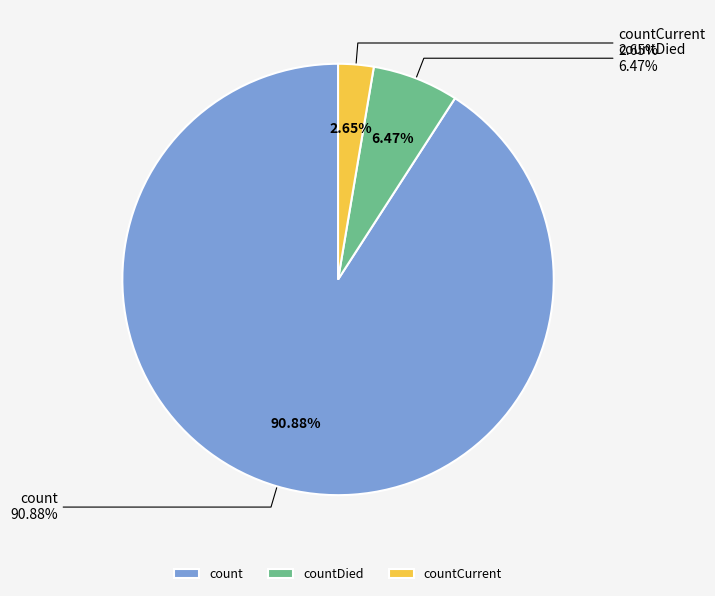

How many slices are in this pie chart?

3